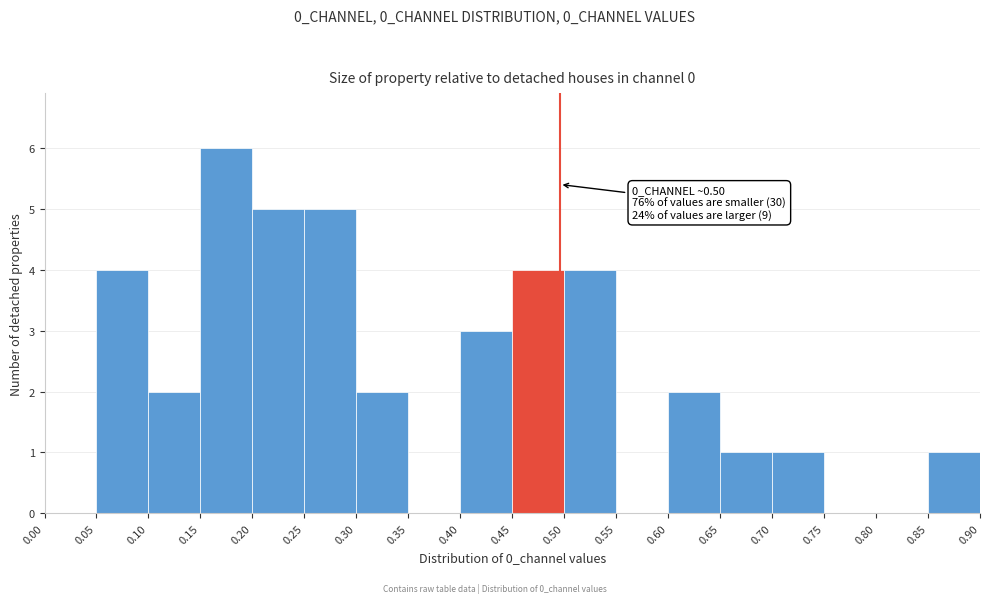

Over which range of the x-axis is the bar tallest?

0.15 to 0.20